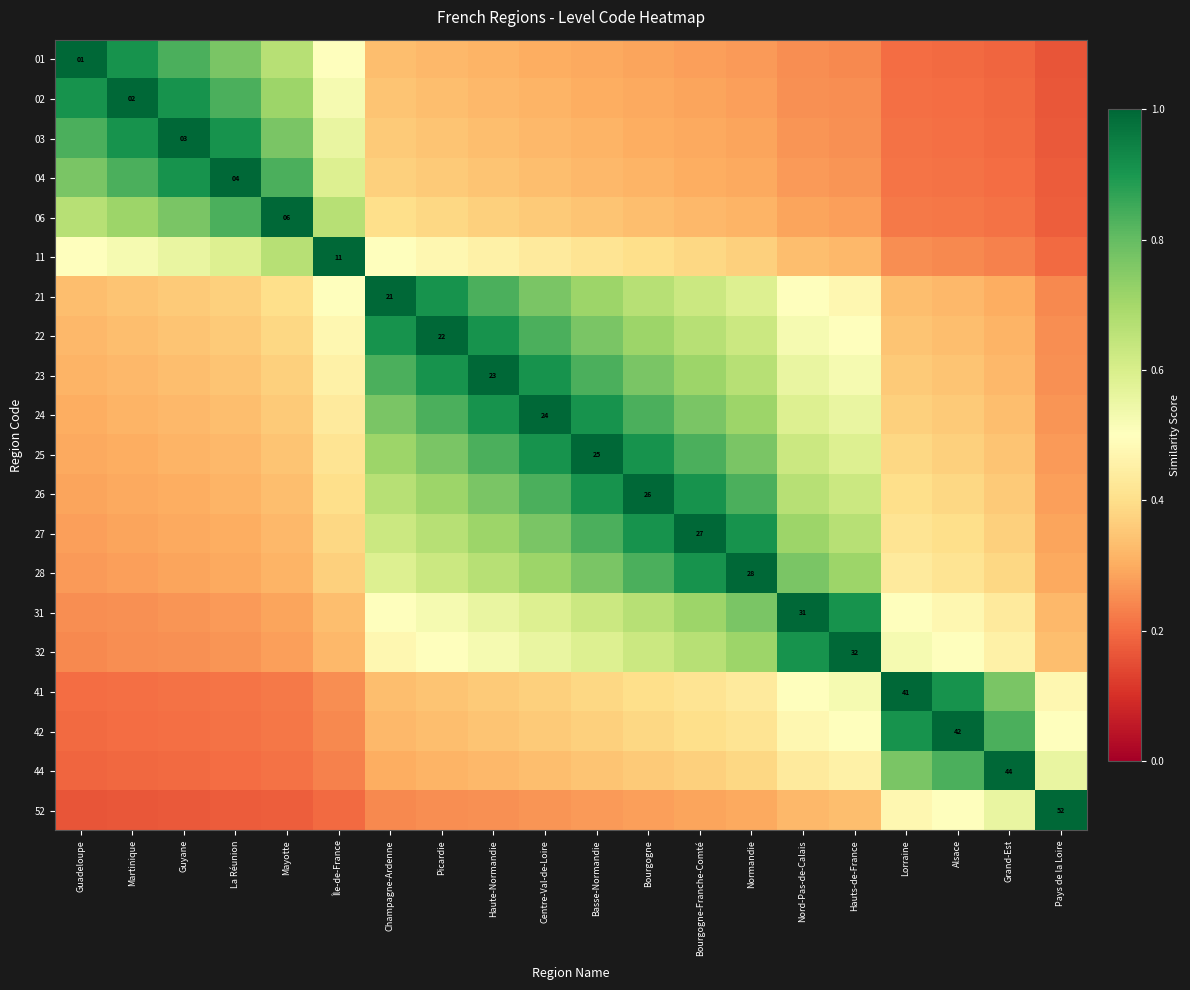

Count the 27 values in the range 0 to 1.

20